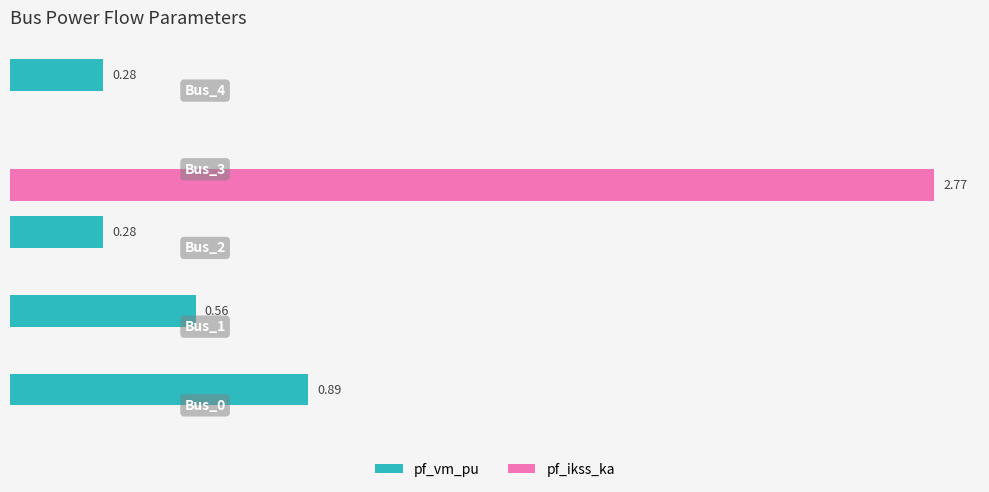

What are all the series names shown in the legend?

pf_vm_pu, pf_ikss_ka